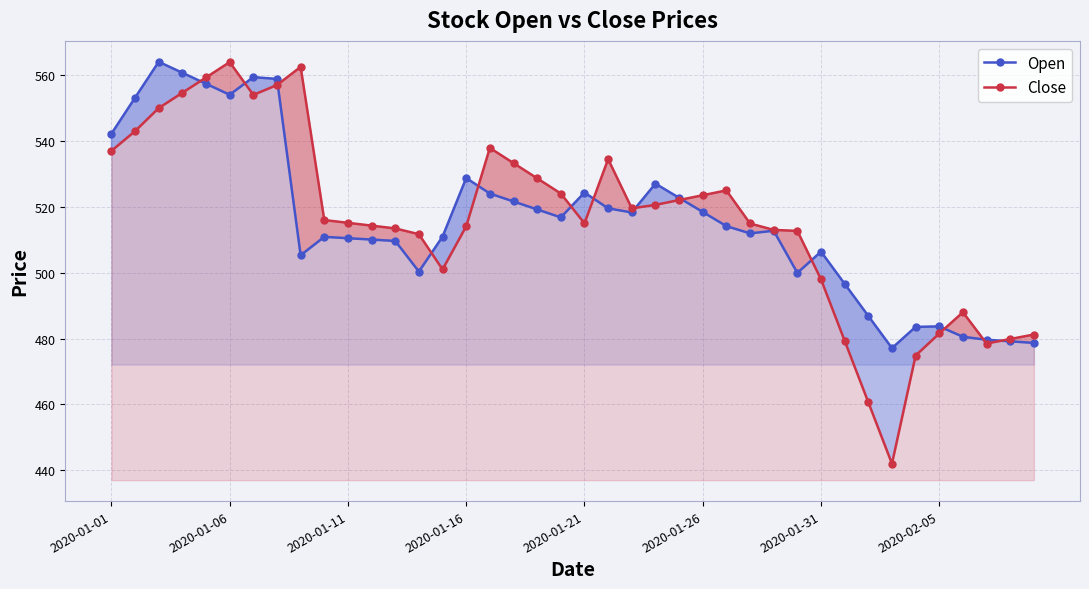

At how many categories does at least one series exceed 533?

12